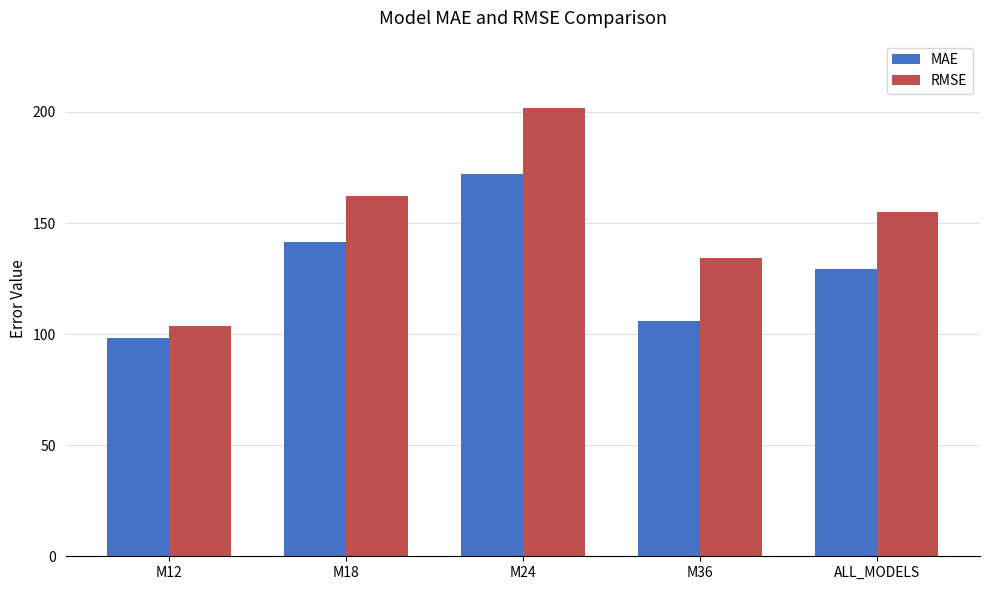

How many values in the RMSE series are below 154?

2